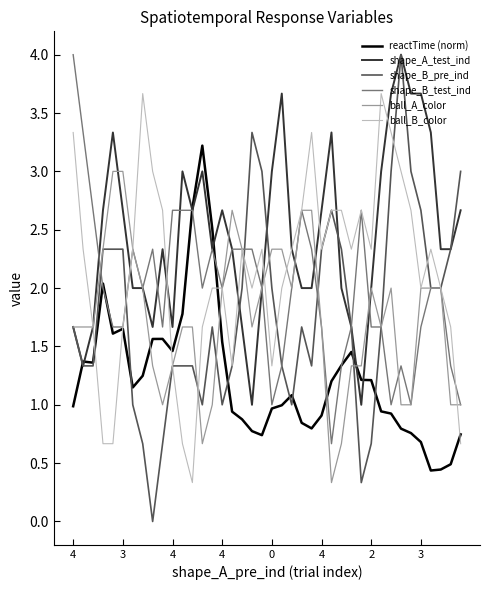

Which series has the widest spread of values?

shape_B_pre_ind